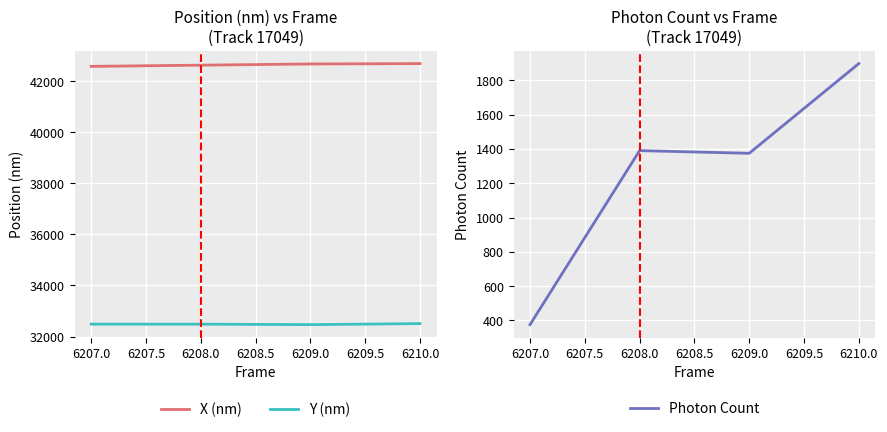

How many data points in Photon Count are less than 1390?

2